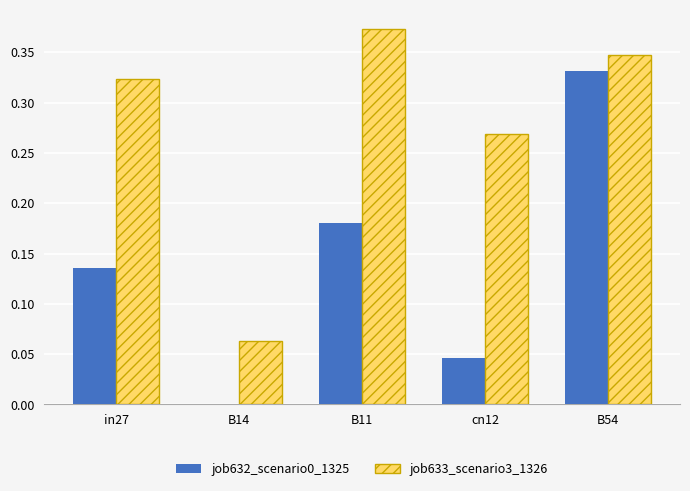

True or false: job632_scenario0_1325 has a value of 0.2 at in27.

False